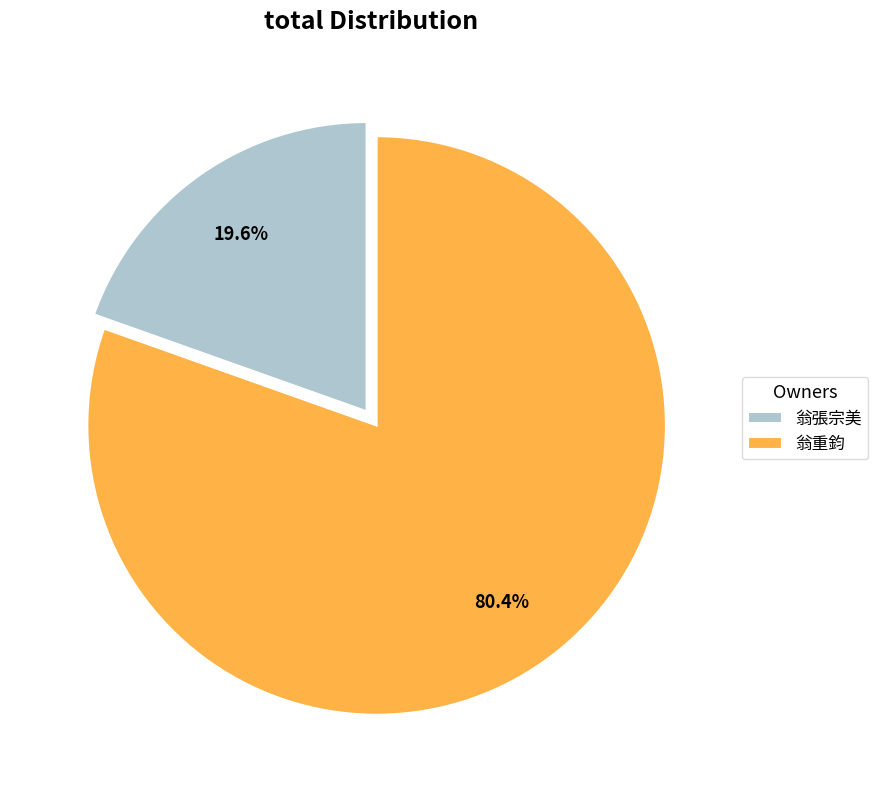

What is the smallest slice in the pie chart?

翁張宗美